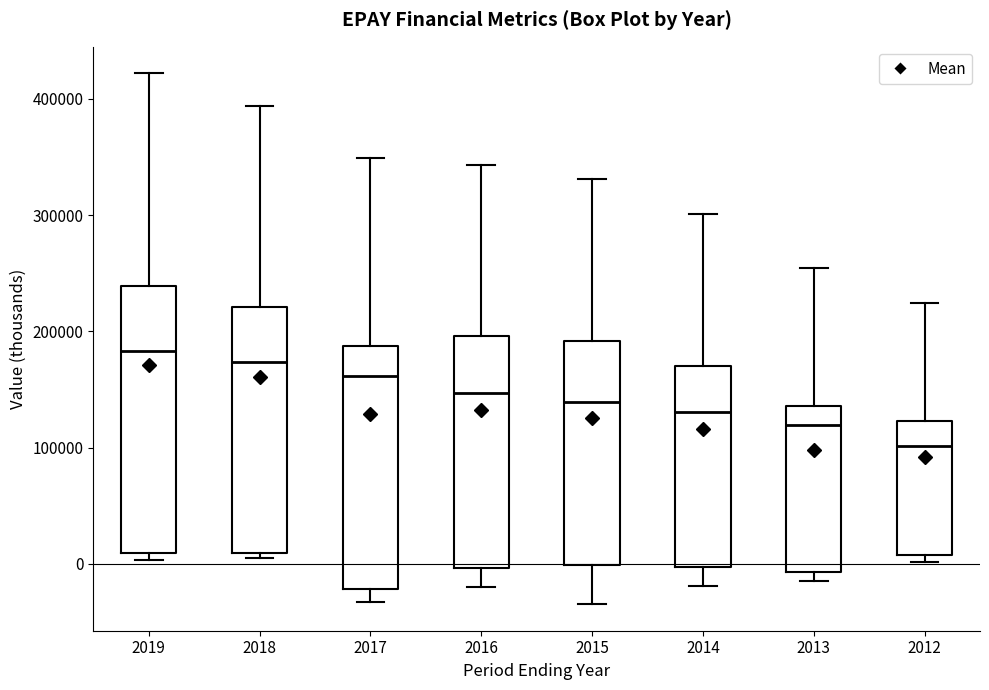

Reading left to right, transcribe this box plot: for each box, give where its median line is, the range the box spans, and where its two whiskers end, as read against the y-axis. The values are not printed on the chart, so give them approximately, as read against the axis.

2019: median 180000, box 10000 to 240000, whiskers 0 to 420000
2018: median 170000, box 10000 to 220000, whiskers 10000 (just below the box's lower edge) to 390000
2017: median 160000, box -20000 to 190000, whiskers -30000 to 350000
2016: median 150000, box 0 to 200000, whiskers -20000 to 340000
2015: median 140000, box 0 to 190000, whiskers -30000 to 330000
2014: median 130000, box 0 to 170000, whiskers -20000 to 300000
2013: median 120000, box -10000 to 140000, whiskers -10000 (just below the box's lower edge) to 250000
2012: median 100000, box 10000 to 120000, whiskers 0 to 220000